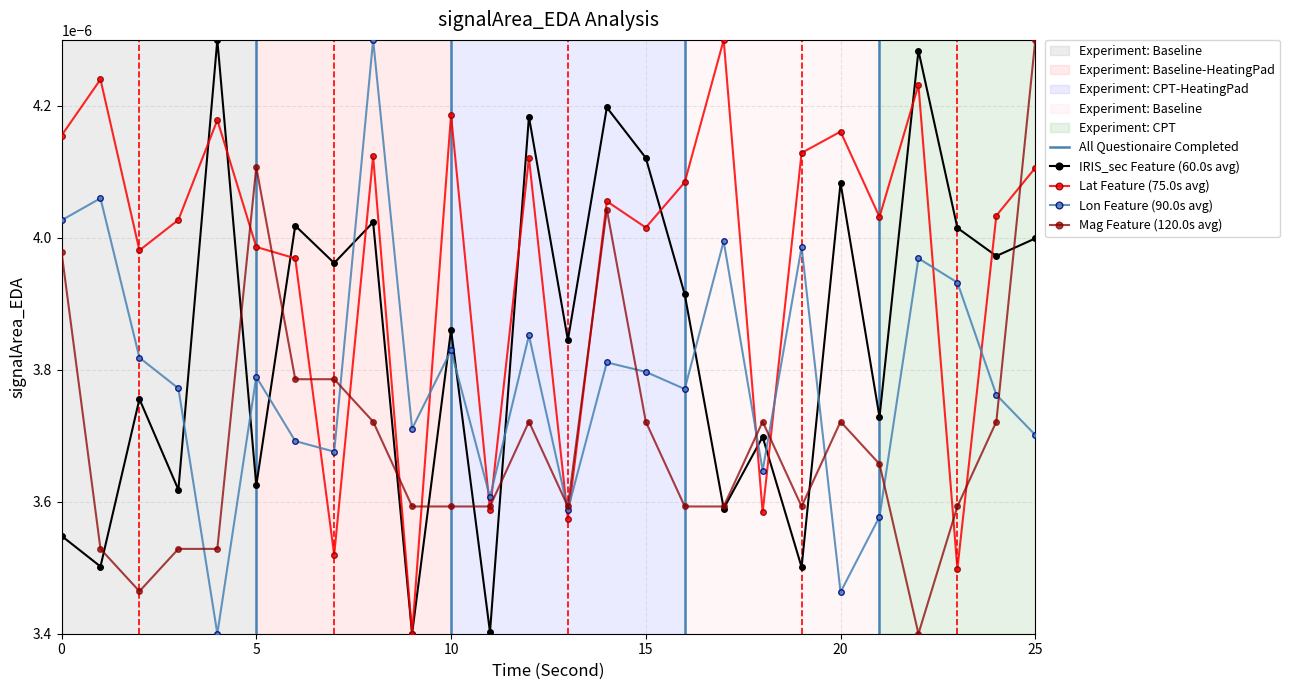

True or false: Lat has a value of 0.0 at 7.

False